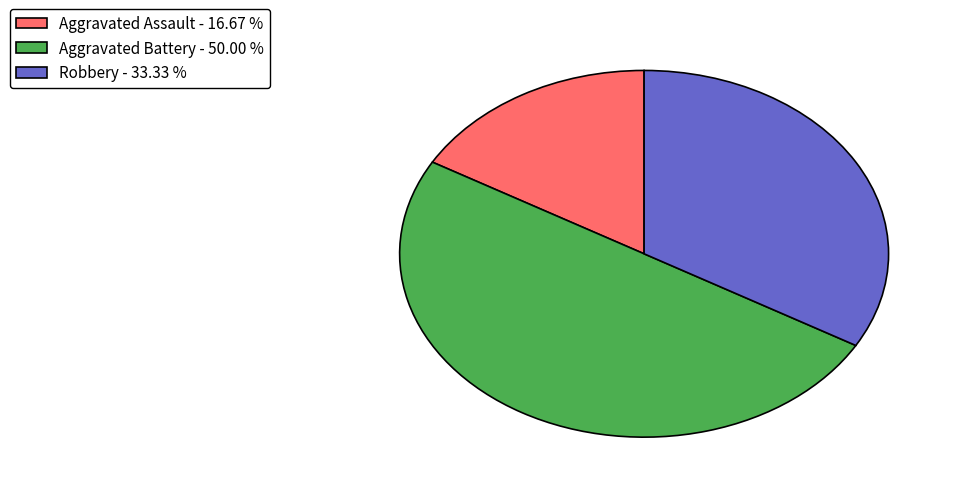

Does any single category account for the majority?

No